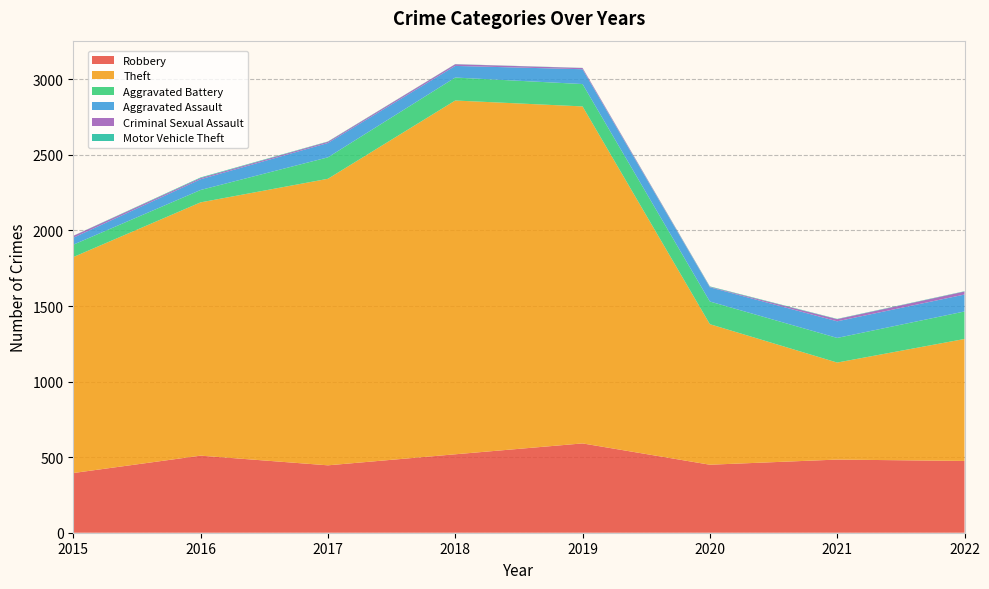

Reading left to right, what are all the values shown in this chart?

Robbery: 395	510	446	519	591	450	484	475
Theft: 1429	1676	1896	2341	2230	930	642	807
Aggravated Battery: 82	82	142	152	148	150	163	182
Aggravated Assault: 46	71	95	77	98	94	110	112
Criminal Sexual Assault: 12	8	8	11	8	3	14	20
Motor Vehicle Theft: 1	4	2	1	1	3	2	2